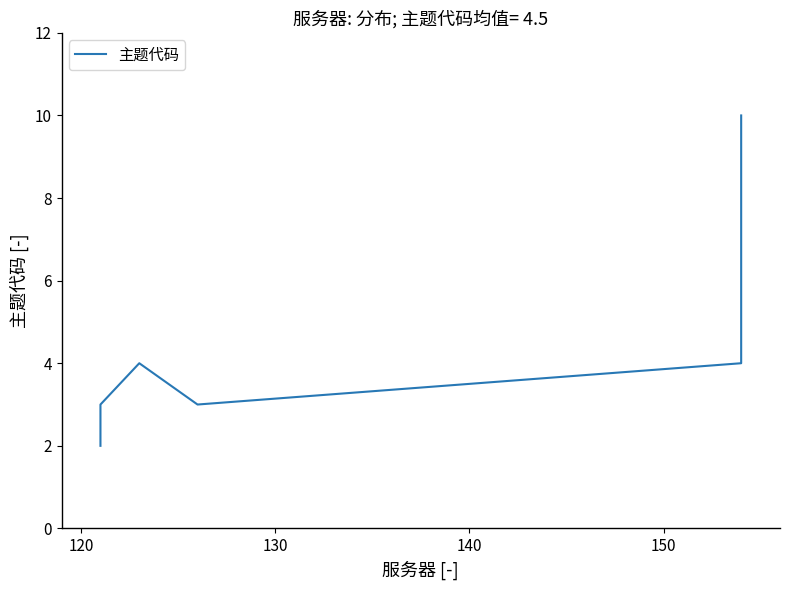

Is this an area chart (filled region under the line)?

No